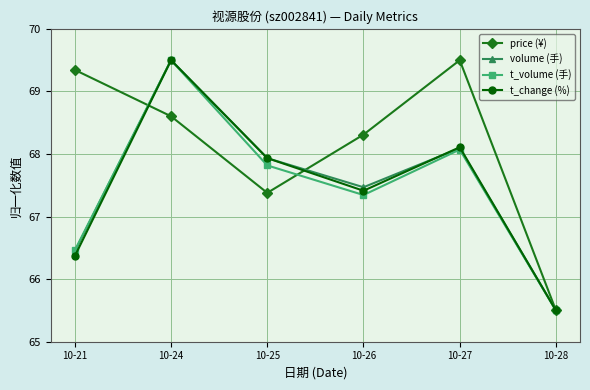

What is the approximate value of t_volume (手) at 10-25?

67.8